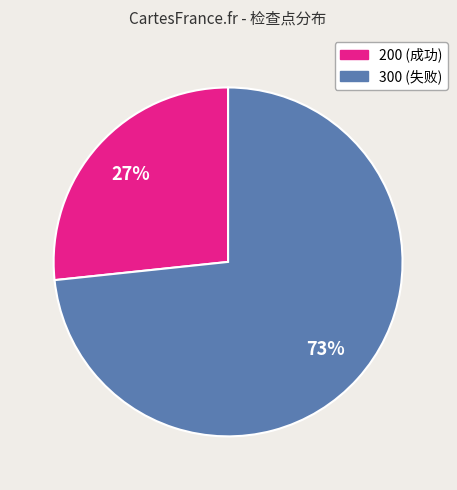

What percentage is the 200 (成功) slice, to the nearest percent?

27%